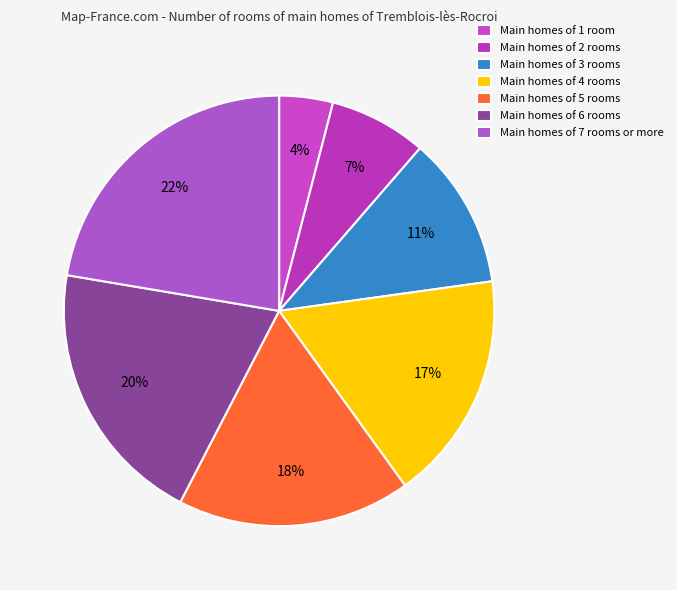

To the nearest percent, what is the average slice percentage?

14%